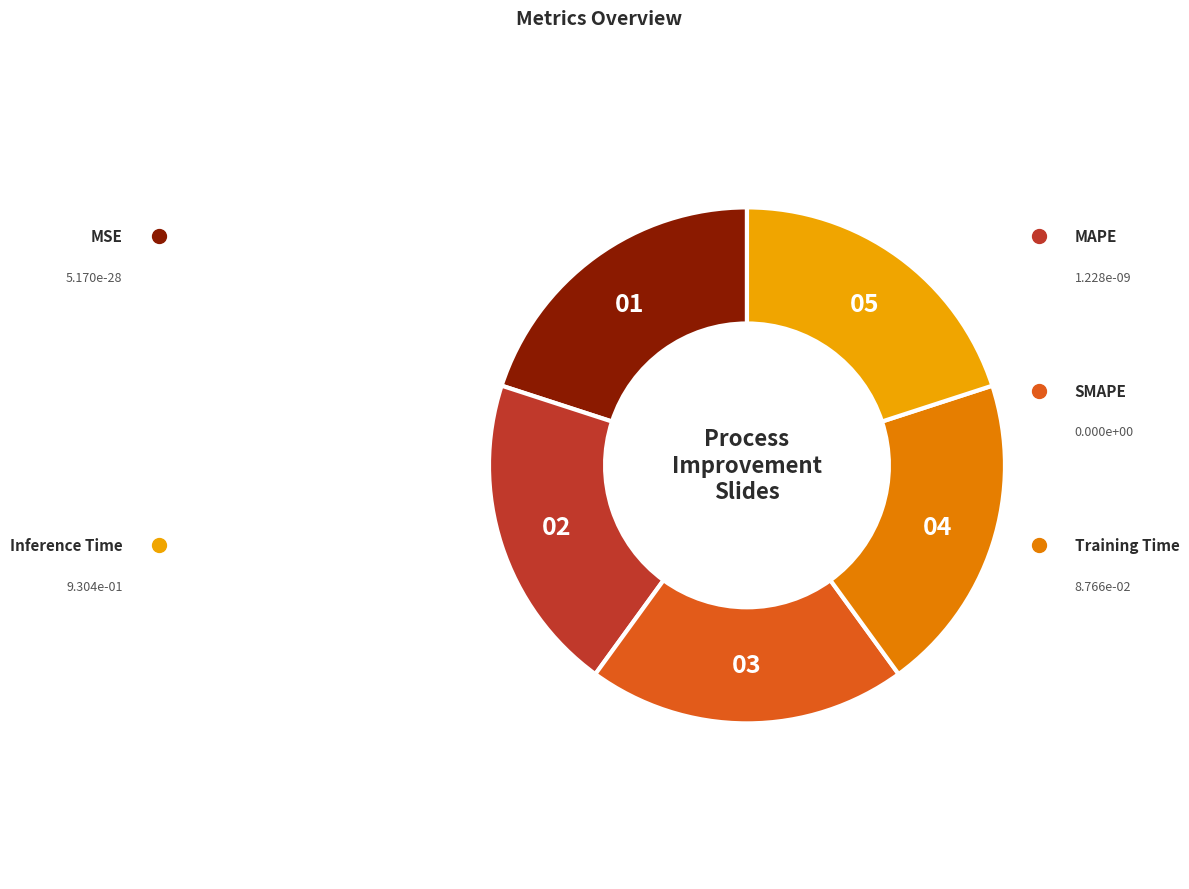

Combined, what portion of the pie is Inference Time and MSE?

91.4%